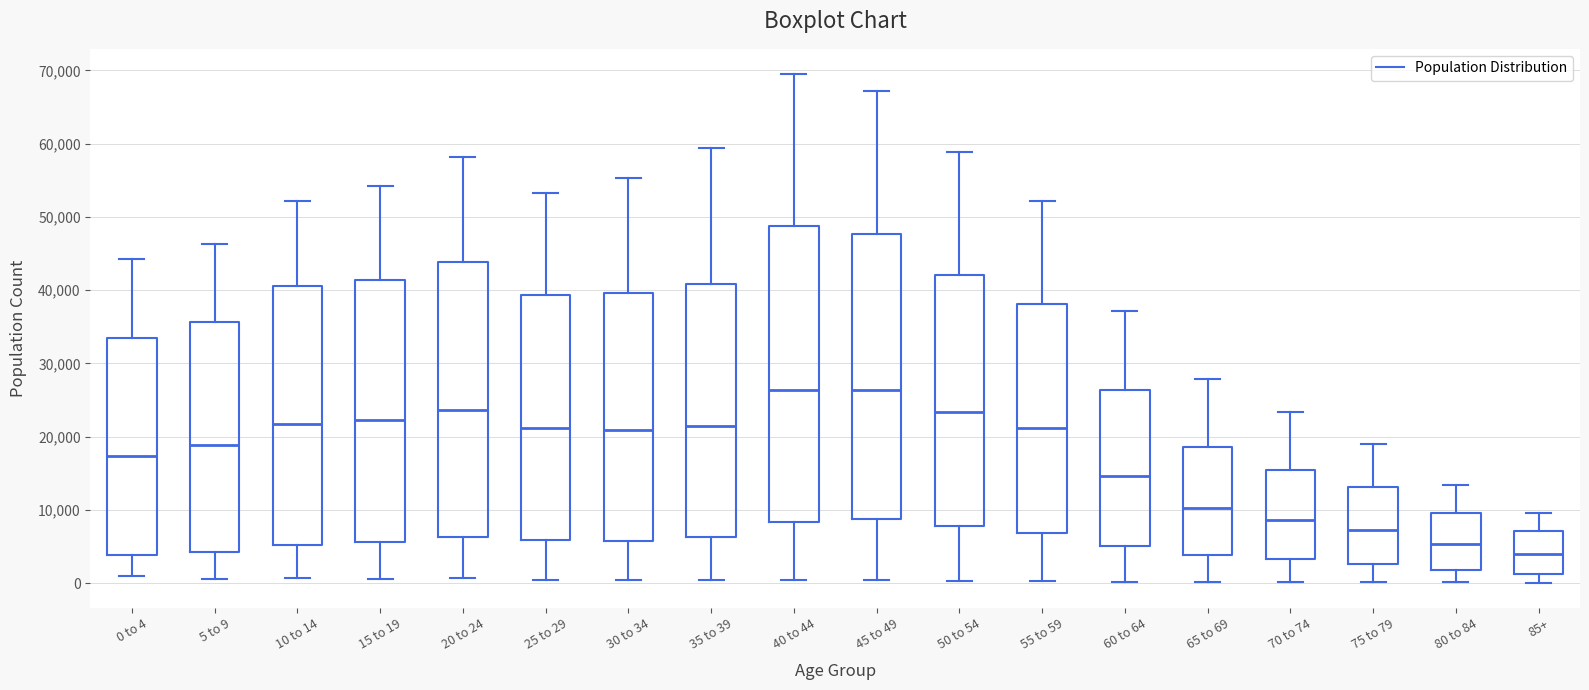

Comparing the boxes themselves (not the whiskers), which one is the tallest?

40 to 44